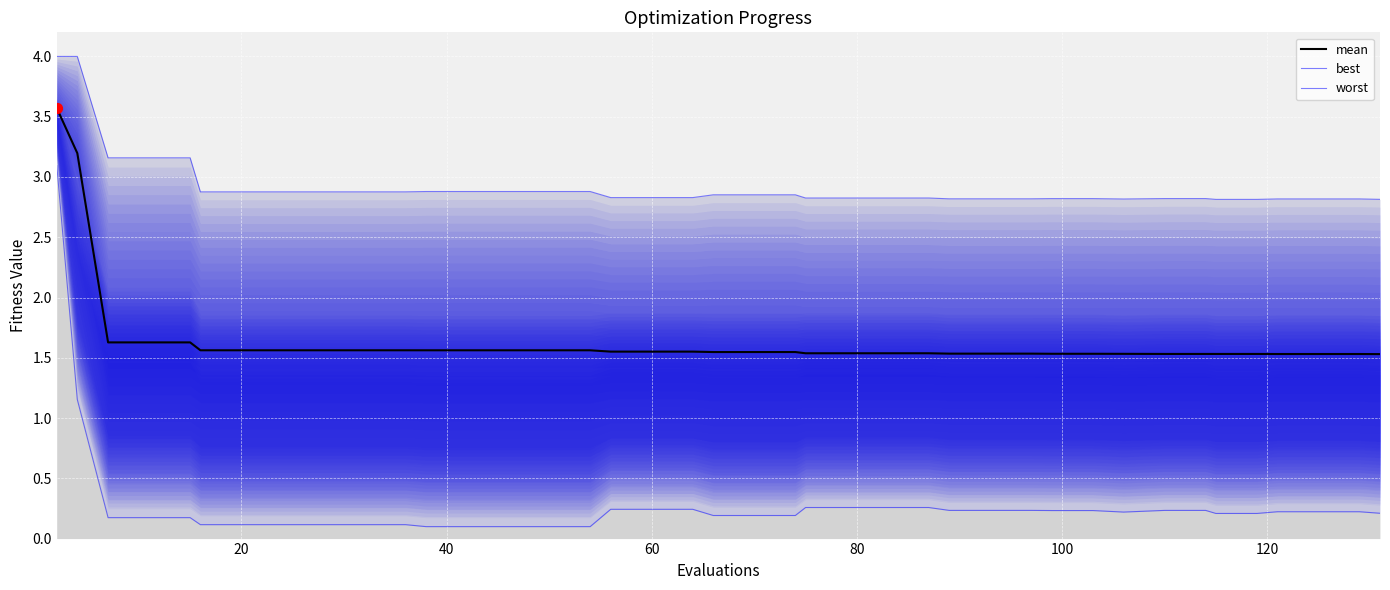

Which series contains the lowest Y value?

best